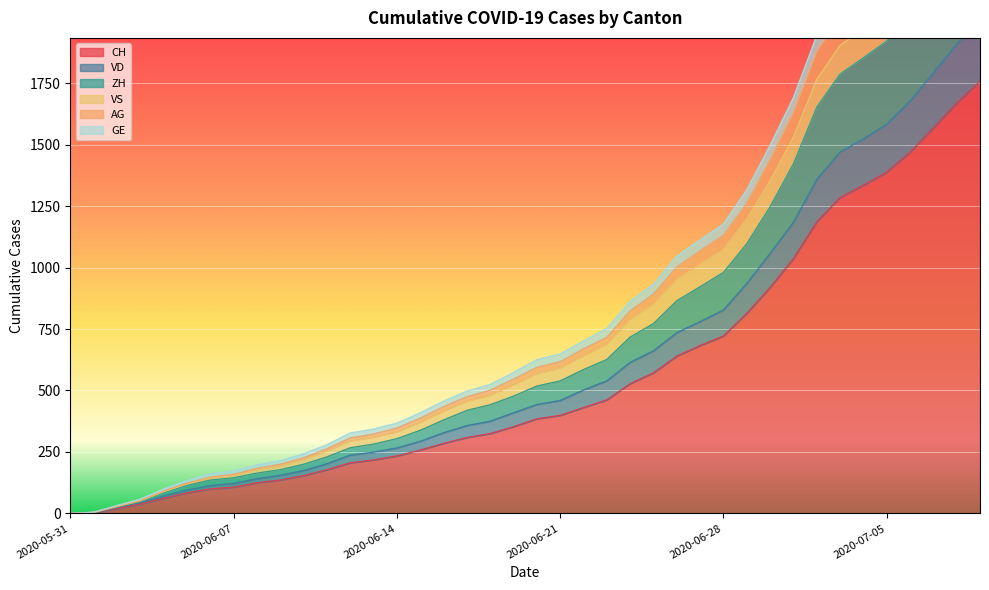

What is the difference between the maximum and minimum values in the CH series?

1758